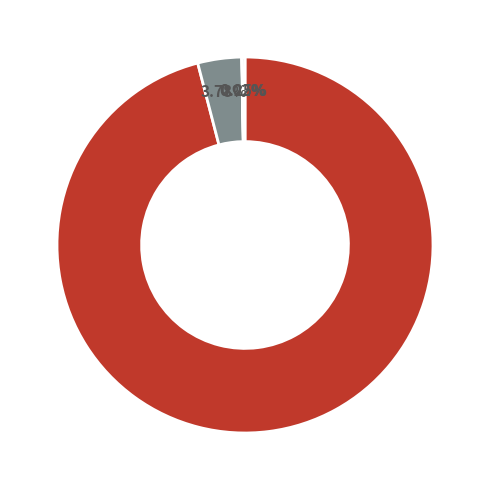

Does any single category account for the majority?

Yes